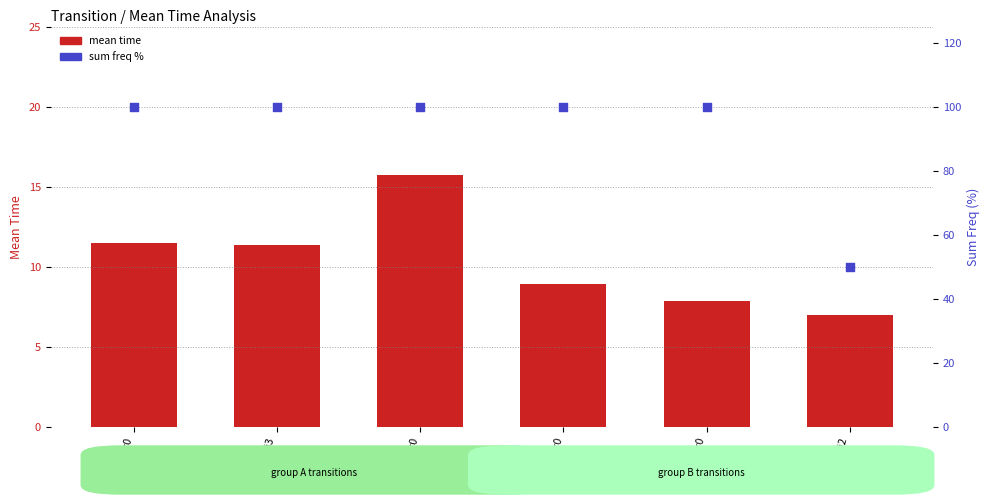

Is the value of sum freq % at Bi0->Ar0 greater than the value of mean time at Bi0->Ar0?

Yes